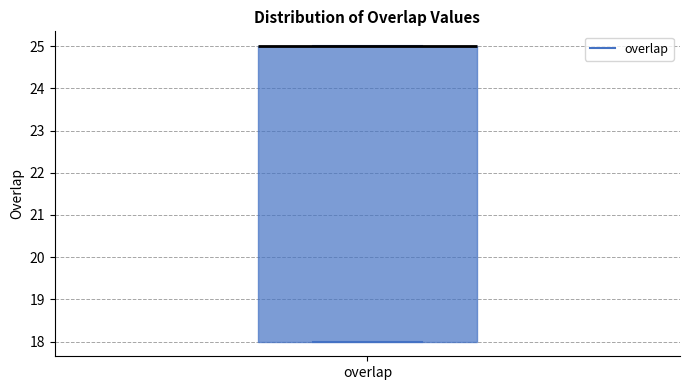

Where is the lower edge of the box for overlap on the y-axis? The values are not printed on the chart, so give them approximately, as read against the axis.

18